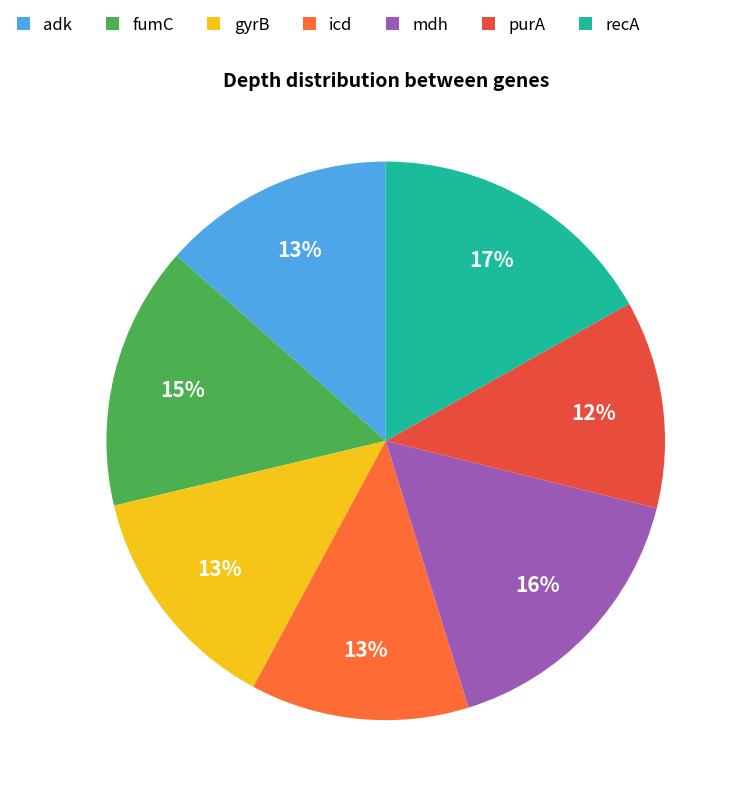

Does purA account for over 50% of the chart?

No